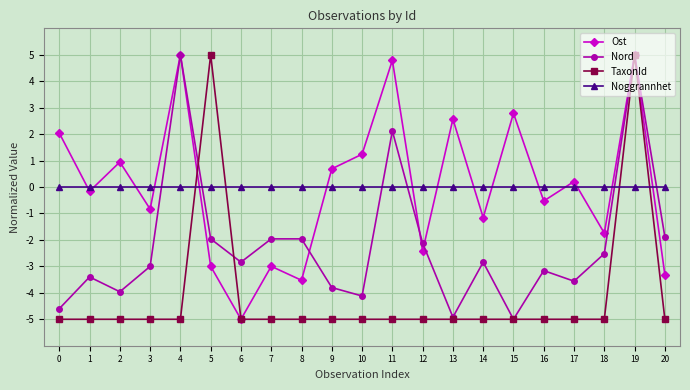

What is the minimum value shown in the chart?

-5.0